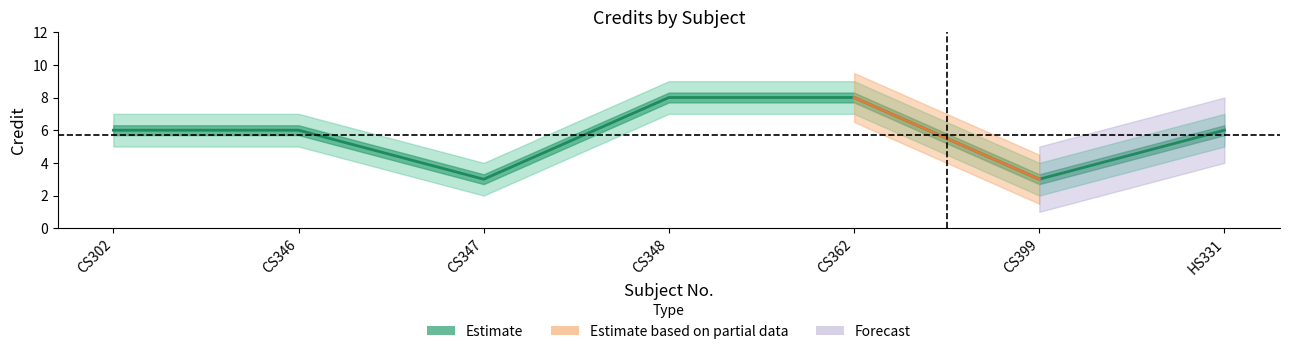

True or false: the data shows 8 at CS302.

False